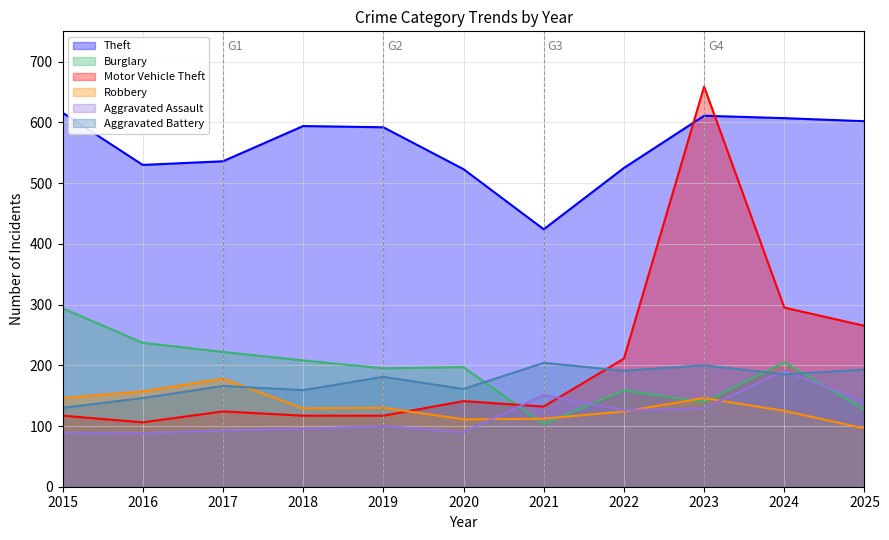

Rank the categories by Theft value from lowest to highest.

2021, 2020, 2022, 2016, 2017, 2019, 2018, 2025, 2024, 2023, 2015